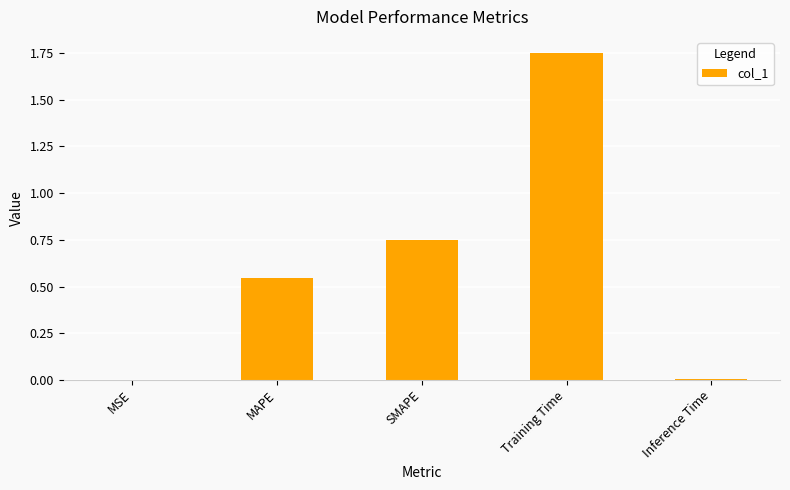

What is the sum of all values?

3.0